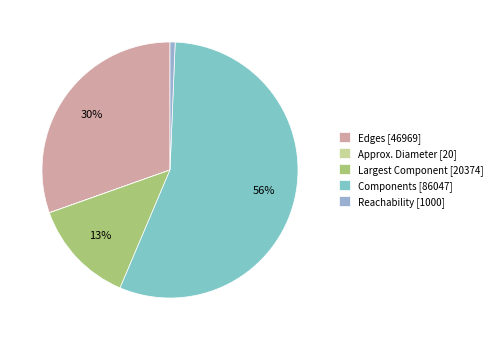

Between Reachability and Largest Component, which is larger?

Largest Component